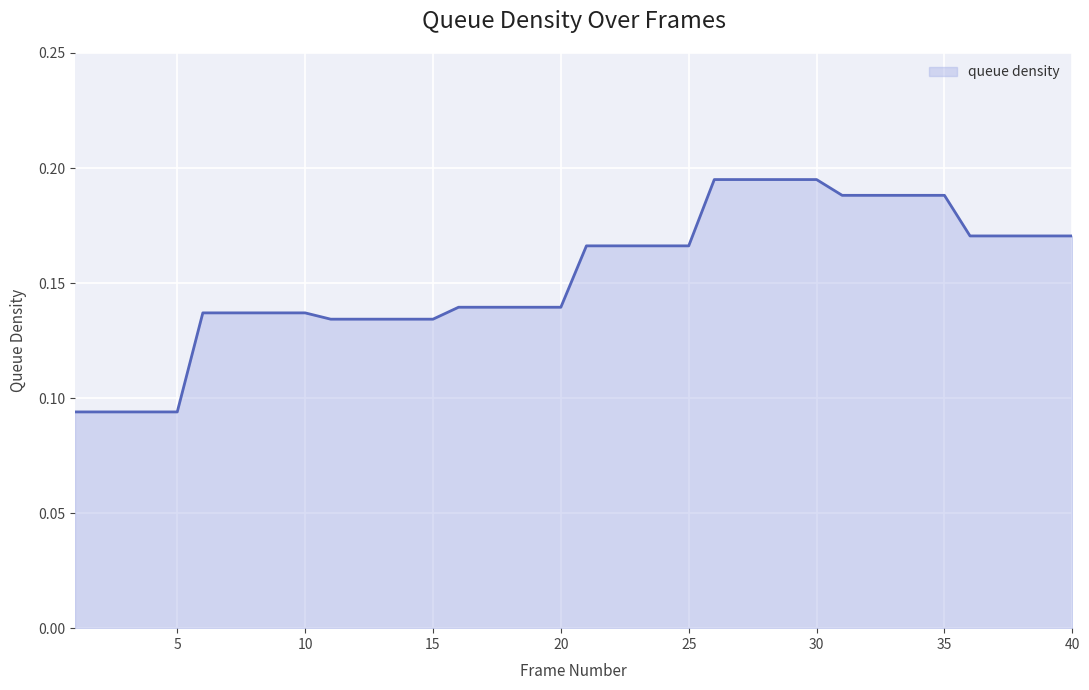

Count the number of categories in the chart.

40